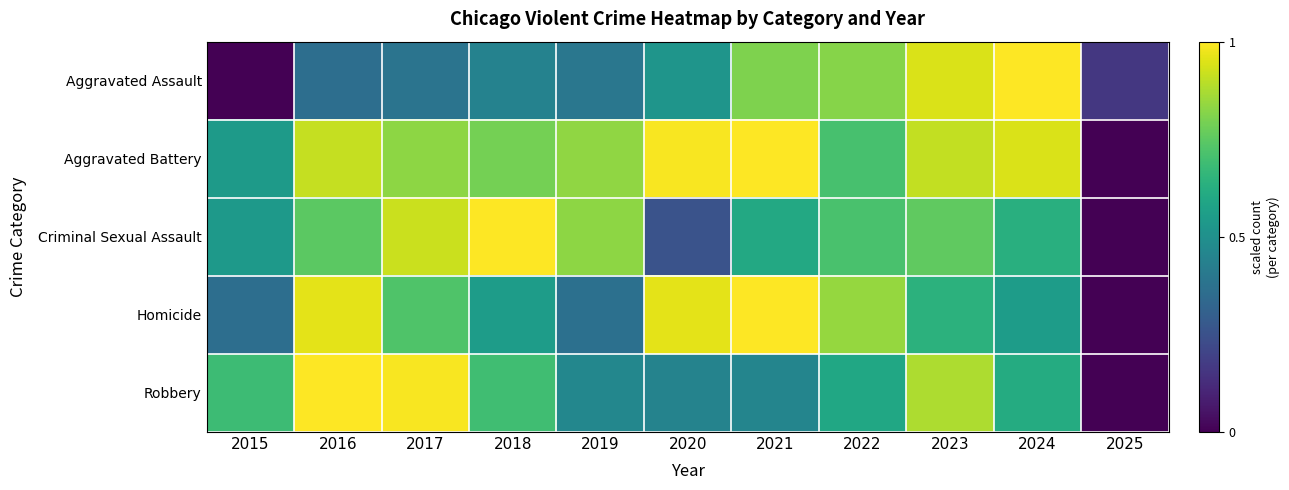

At which category does the chart reach its minimum across all series?

2015